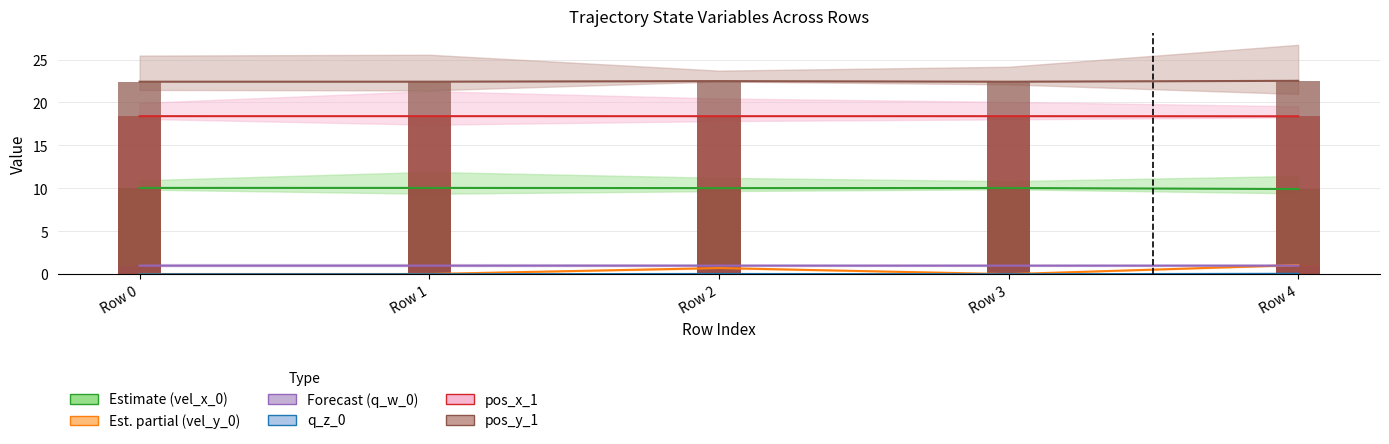

The value of vel_y_0 at Row 4 is 1.1. True or false?

True